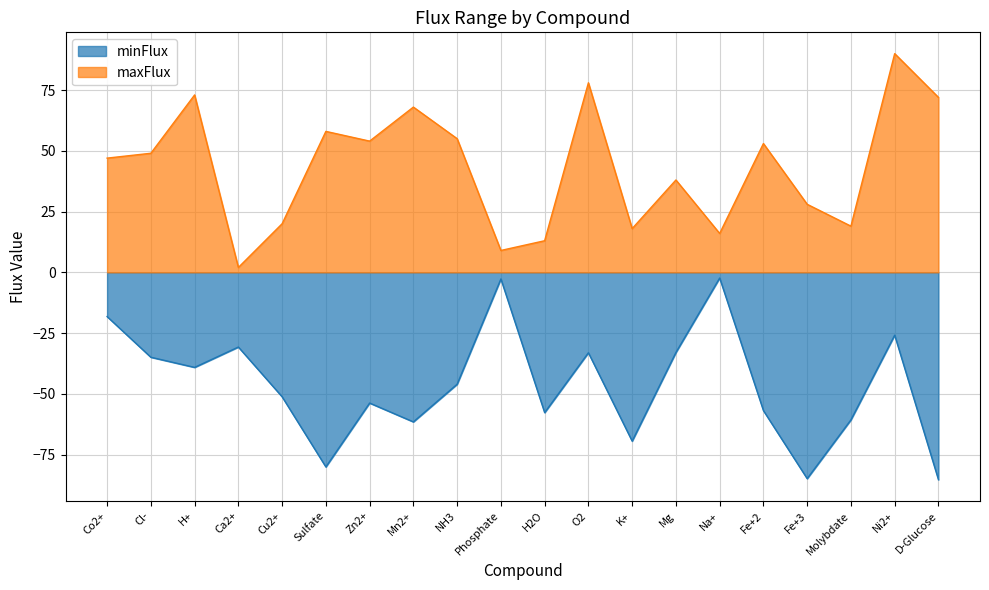

In minFlux, how many points are higher than both neighbors (excluding endpoints)?

6